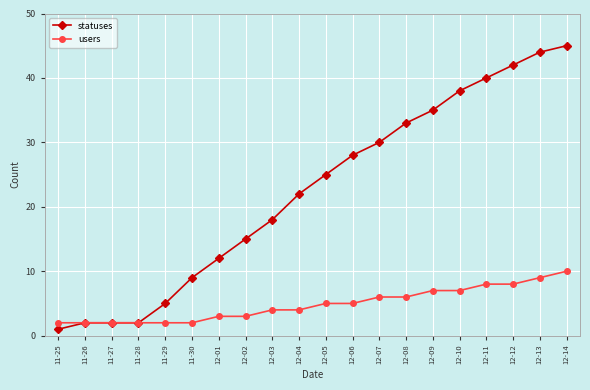

What is the maximum value shown in the chart?

45